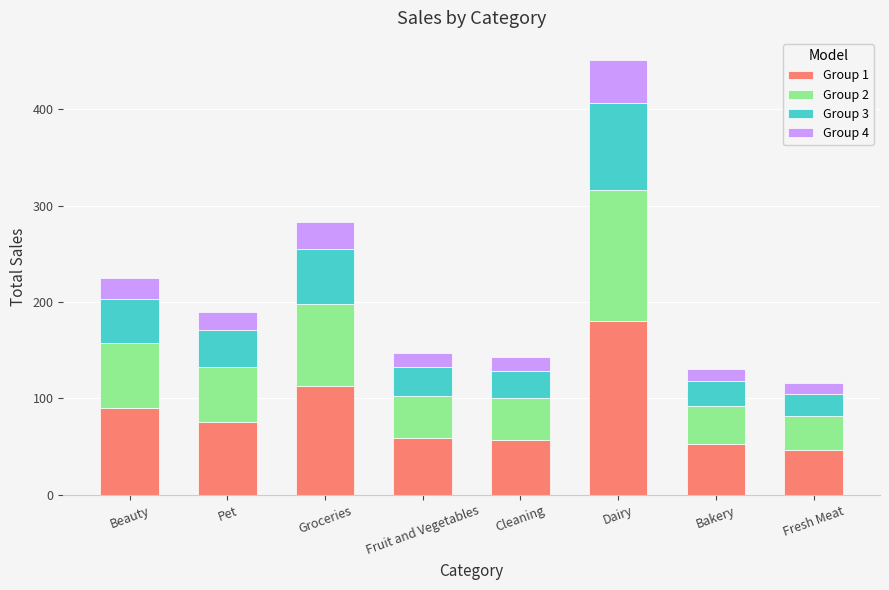

What is the minimum value for Group 1?

46.6